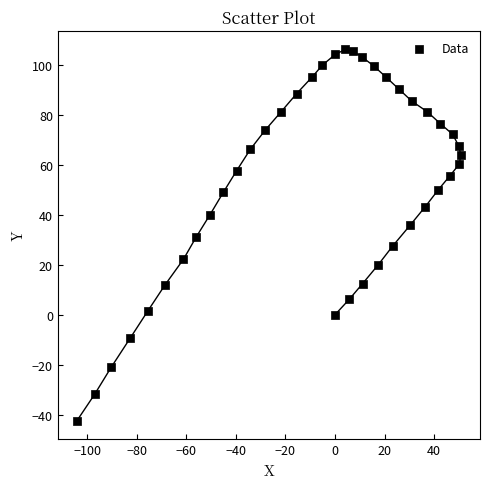

What is the range of Y values (max minus min)?

148.6